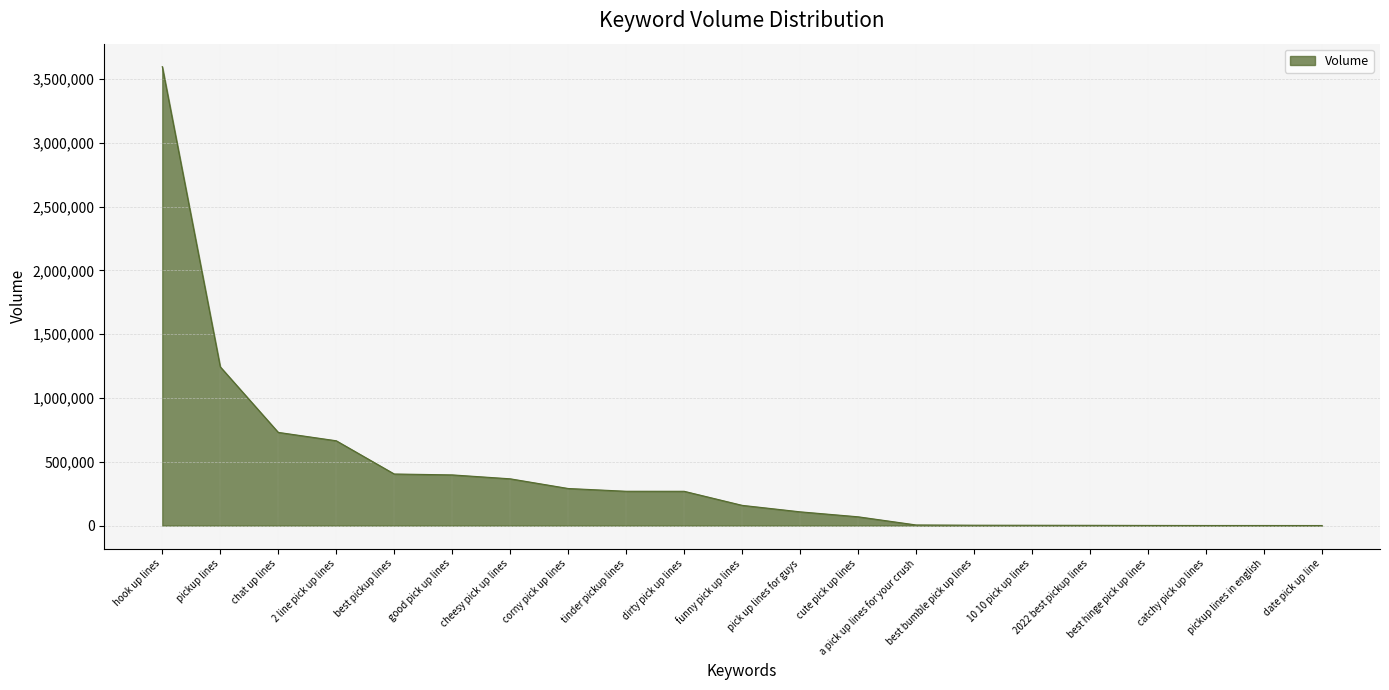

What is the sum of all values?

8586688